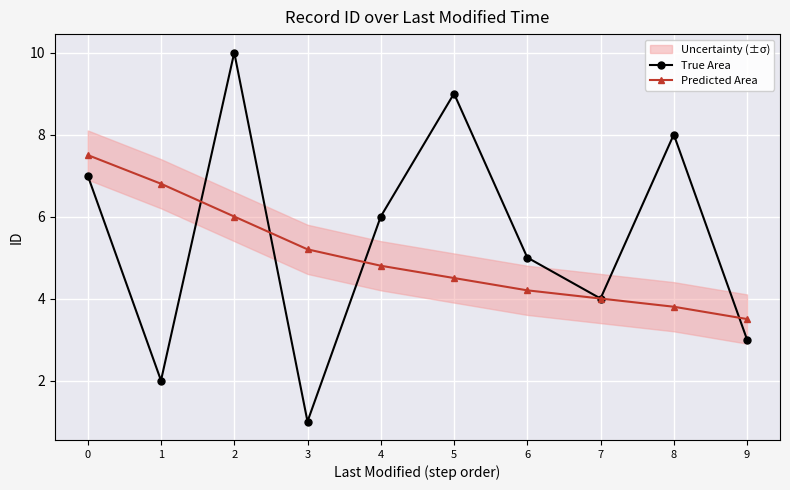

Is this an area chart (filled region under the line)?

No